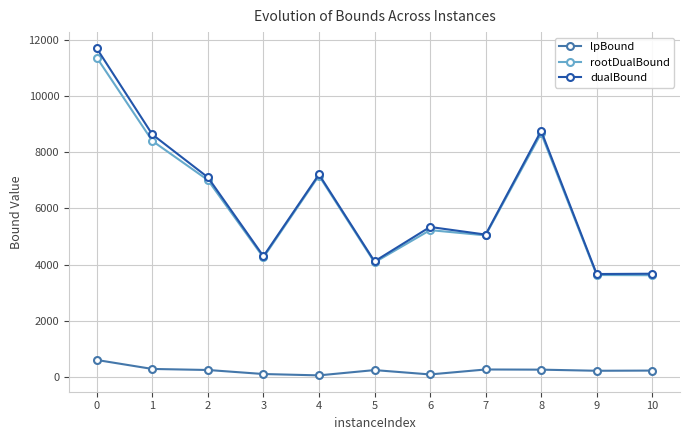

Between 0 and 9, which series saw the biggest shift?

dualBound